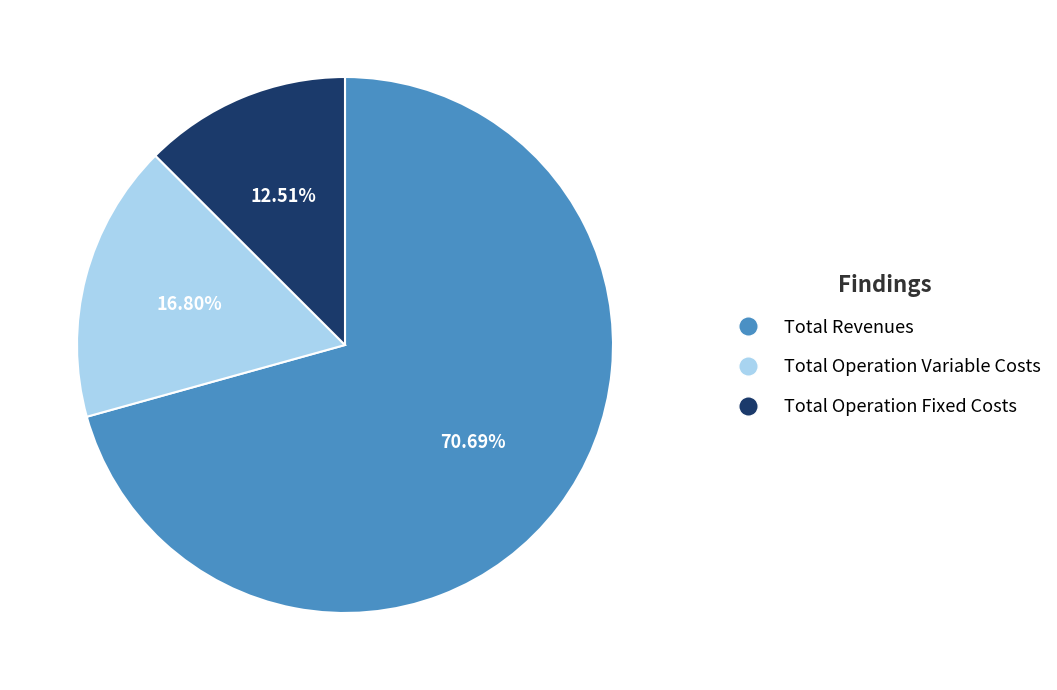

Combined, do Total Revenues and Total Operation Variable Costs account for over 50%?

Yes